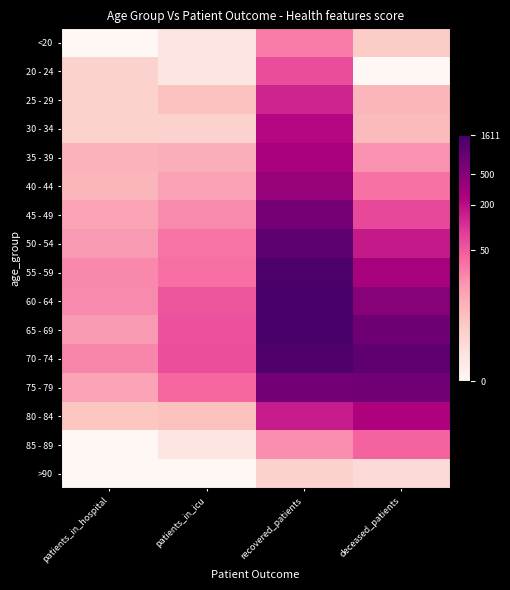

What is the total value across all series at recovered_patients?

88.2